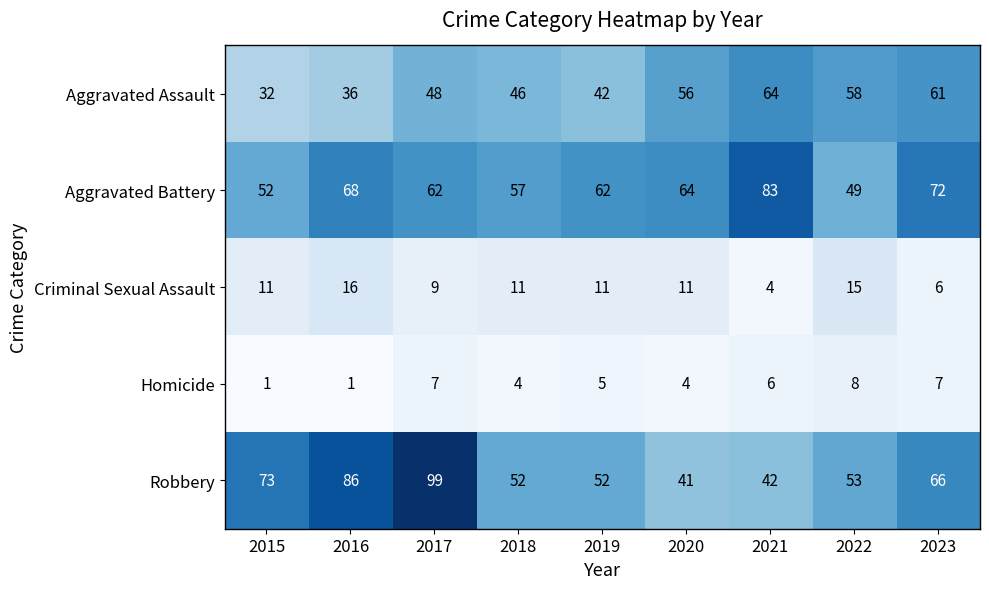

What value does the Homicide series have at 2020?

4